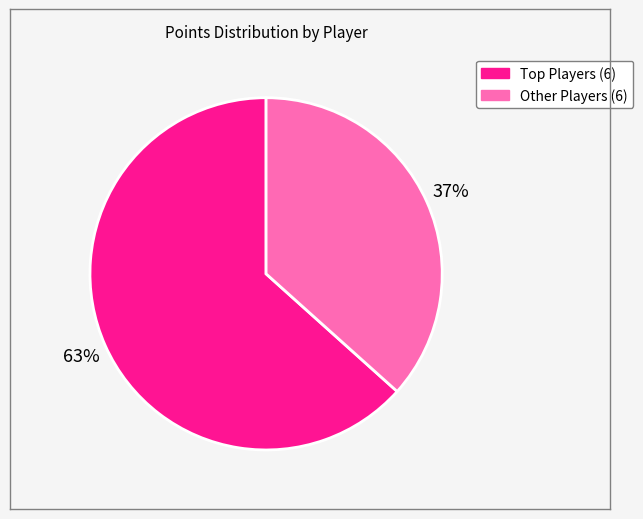

Does any single category account for the majority?

Yes